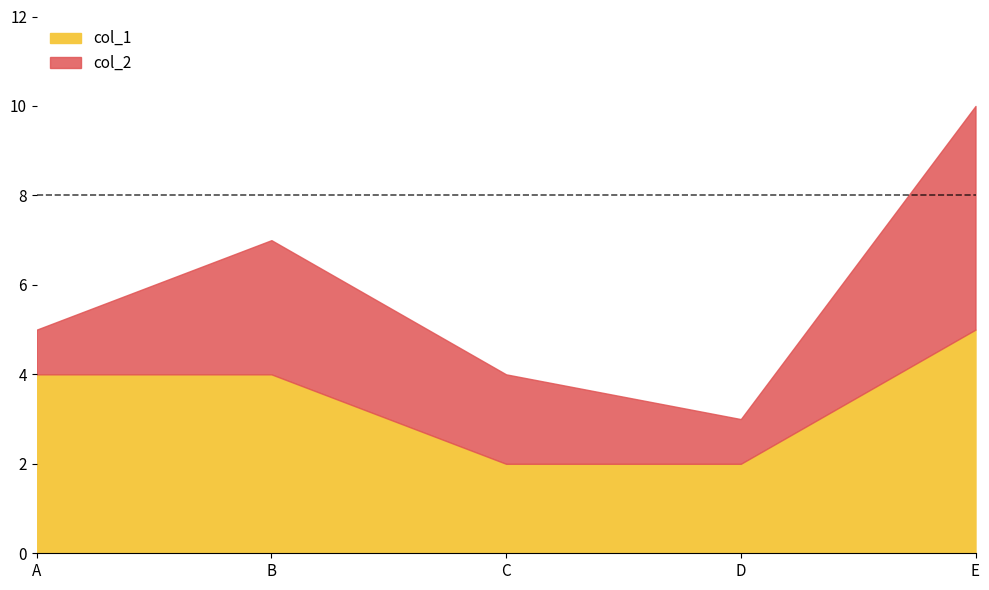

The col_2 series shows 3 at E. True or false?

False